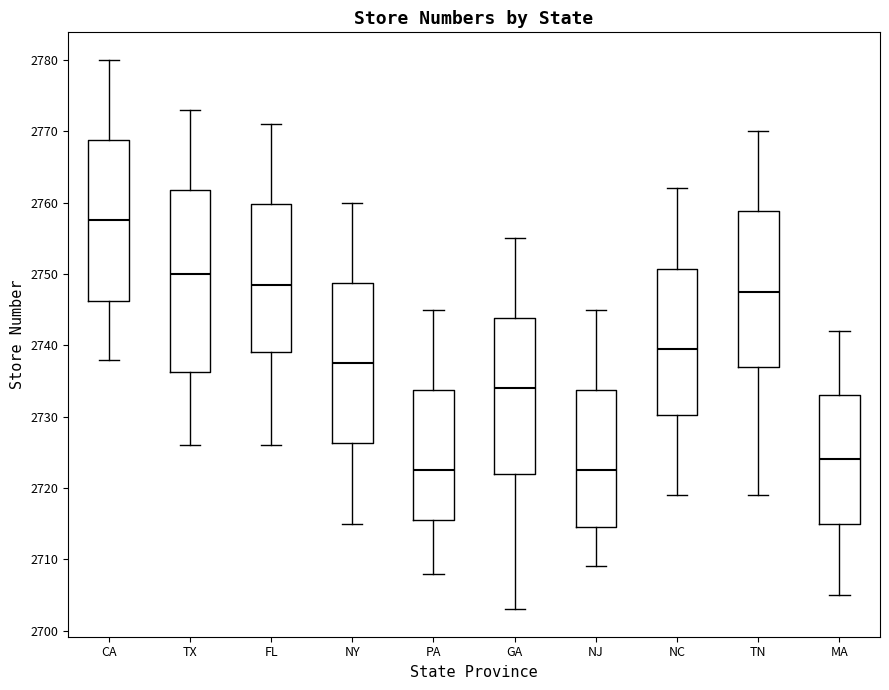

Where does the lower whisker of the box for PA end on the y-axis? The values are not printed on the chart, so give them approximately, as read against the axis.

2708